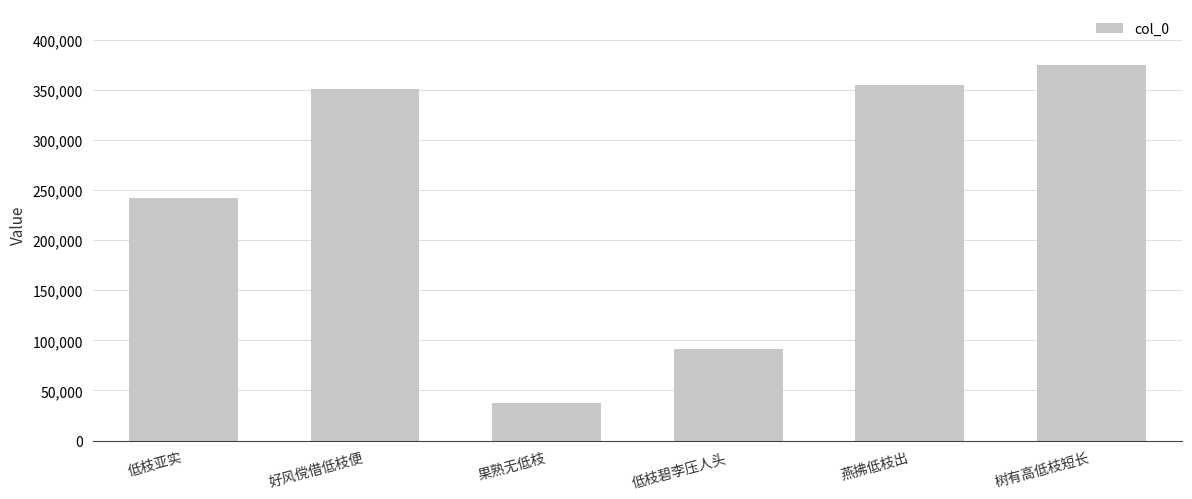

What position from the right is 果熟无低枝?

4